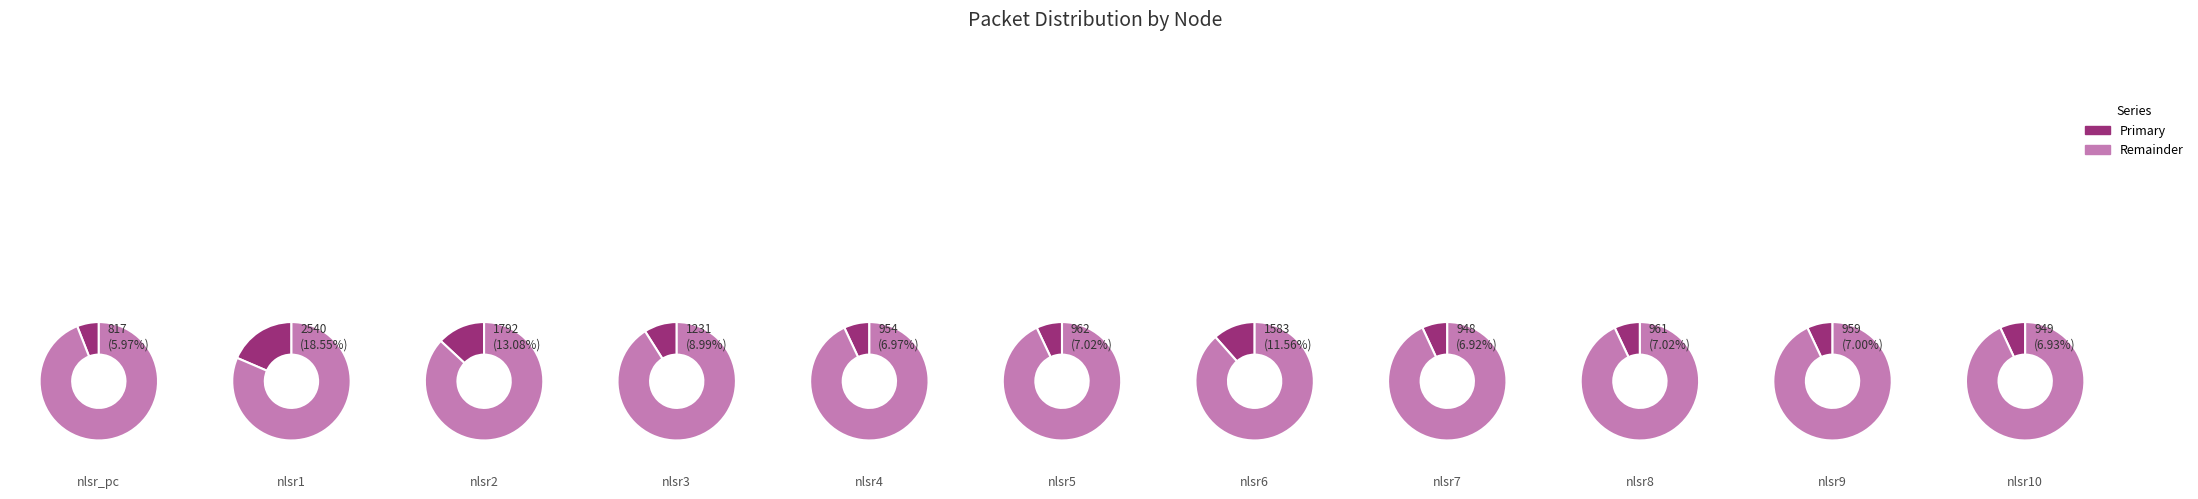

The nlsr2 slice represents 4% of the pie. True or false?

False